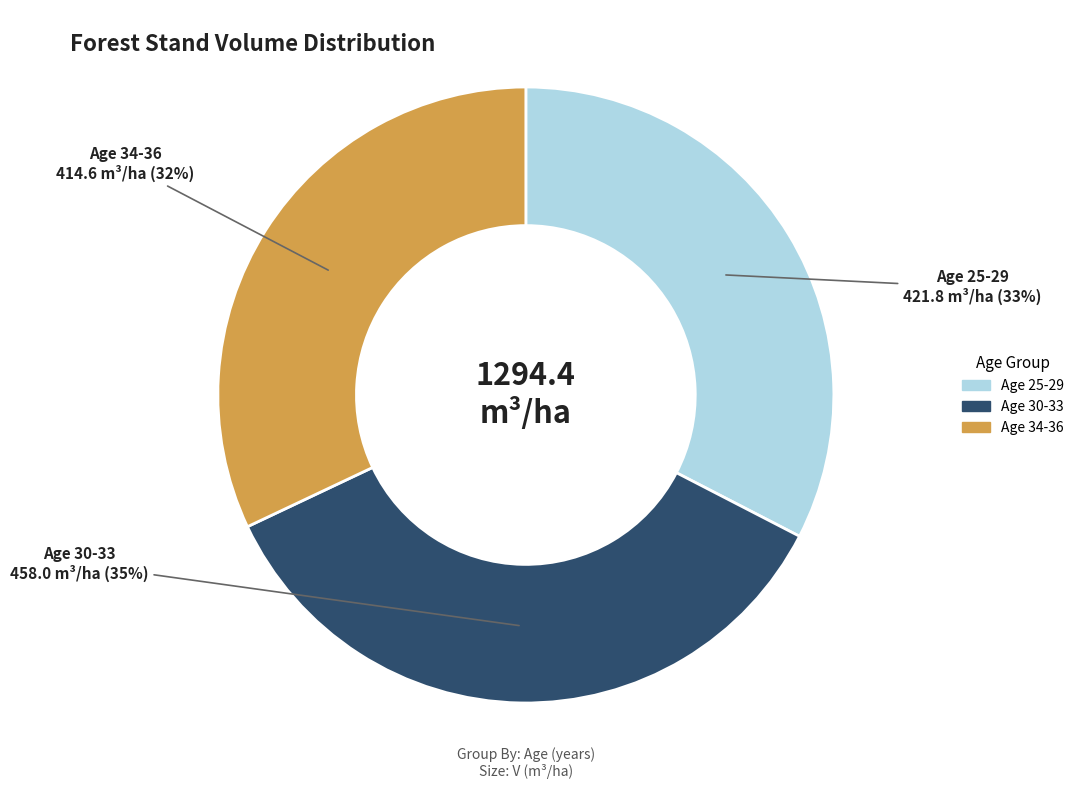

How many slices are in this pie chart?

3